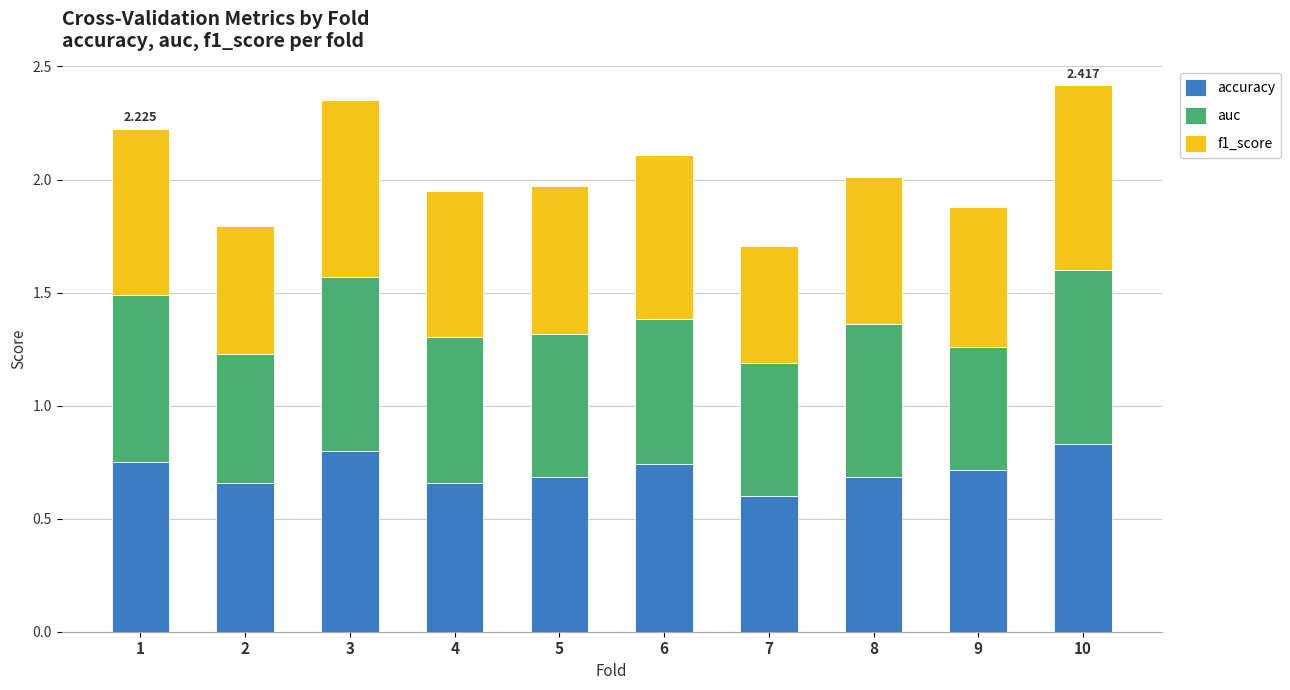

Does the chart contain any negative values?

No